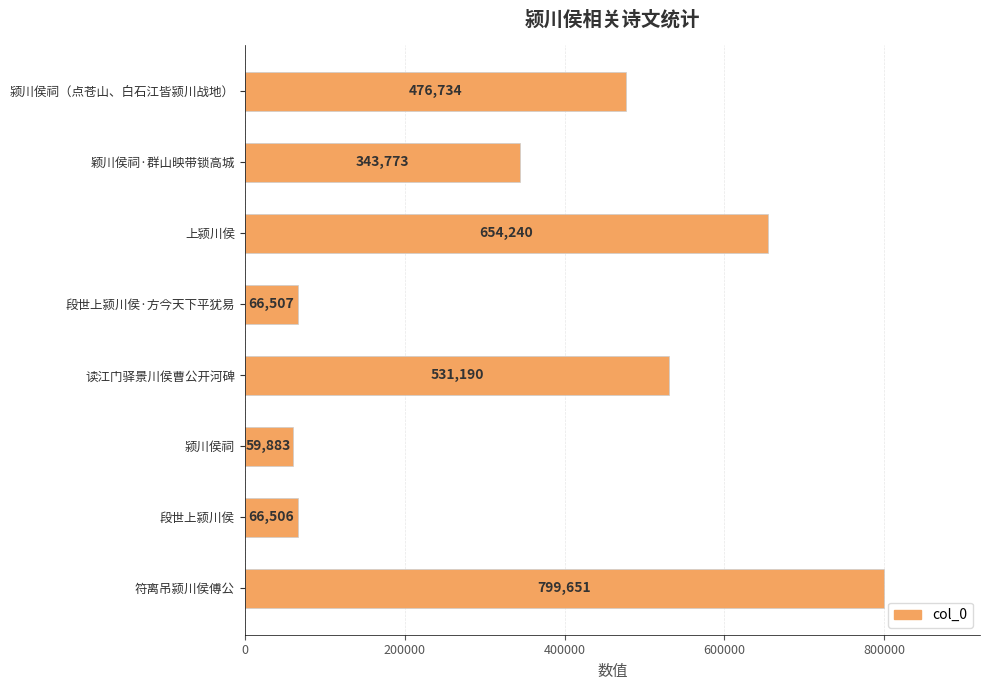

What is the smallest value displayed?

59883